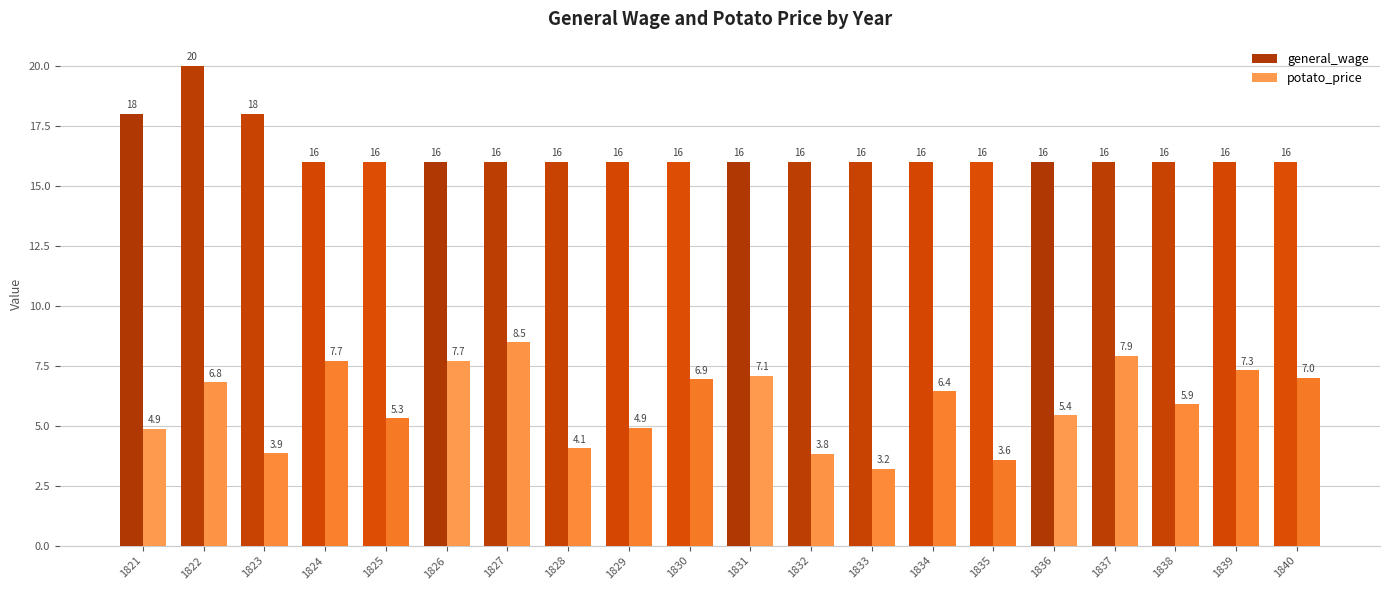

What is the difference between the second highest and minimum values in the general_wage series?

2.0